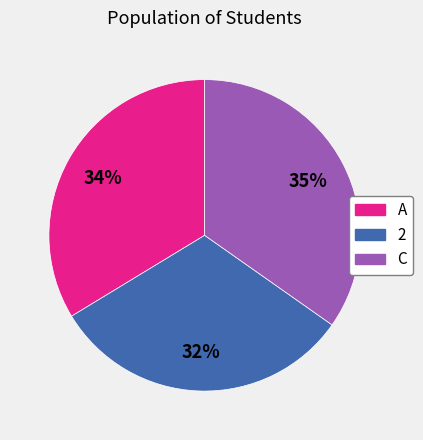

How many segments does this pie chart have?

3